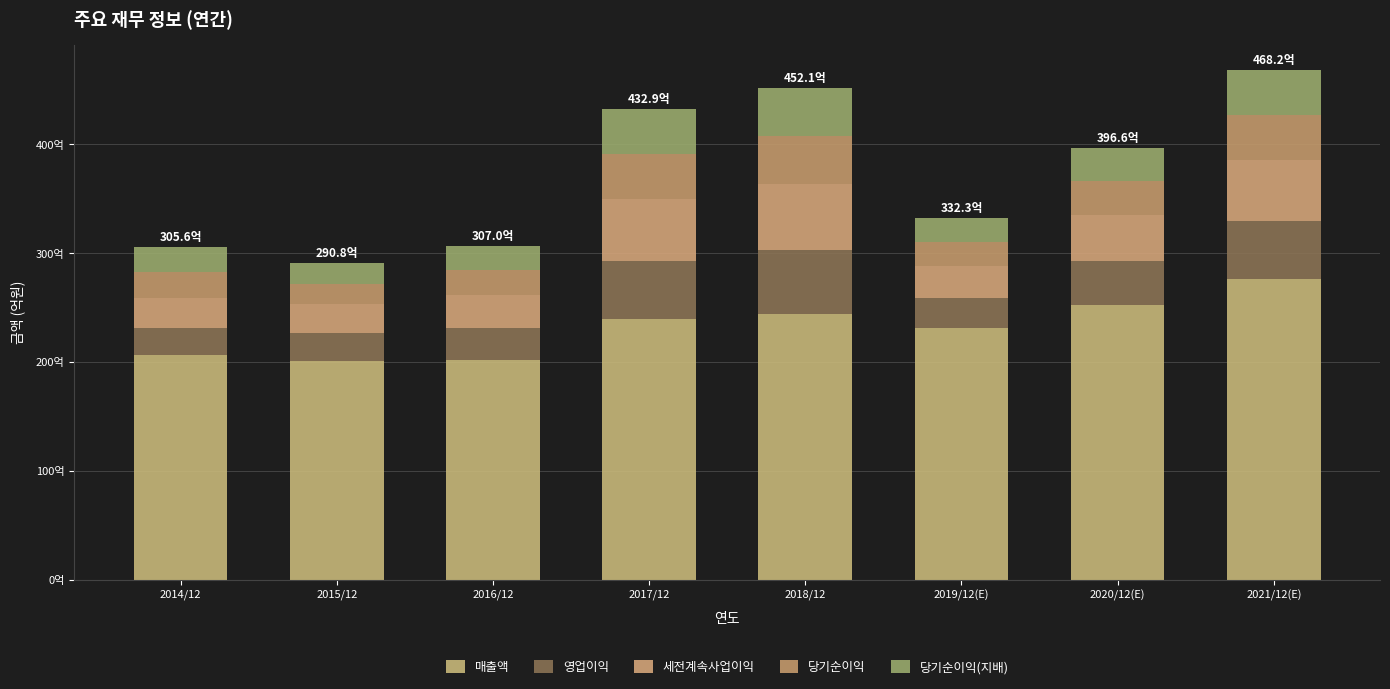

What is the label of the 8th bar from the right?

2014/12